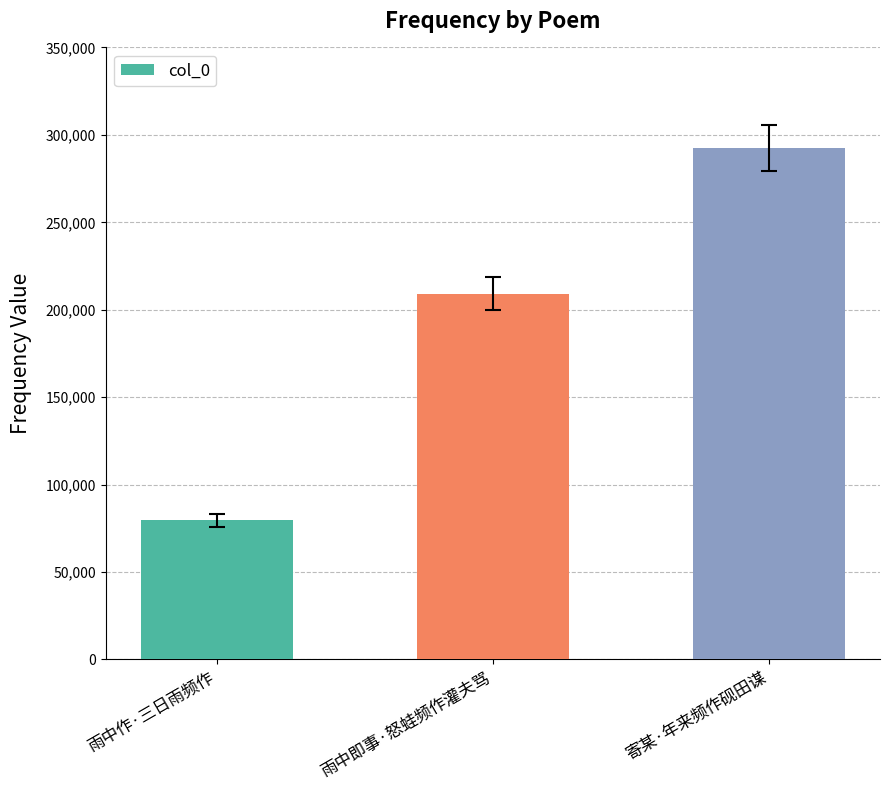

List the labels in order of value, largest first.

寄某·年来频作砚田谋, 雨中即事·怒蛙频作灌夫骂, 雨中作·三日雨频作